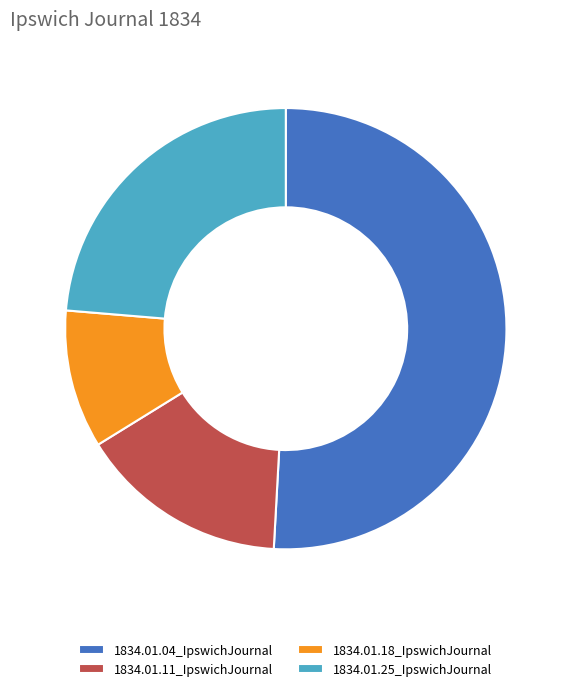

Combined, do 1834.01.18_IpswichJournal and 1834.01.04_IpswichJournal account for over 50%?

Yes